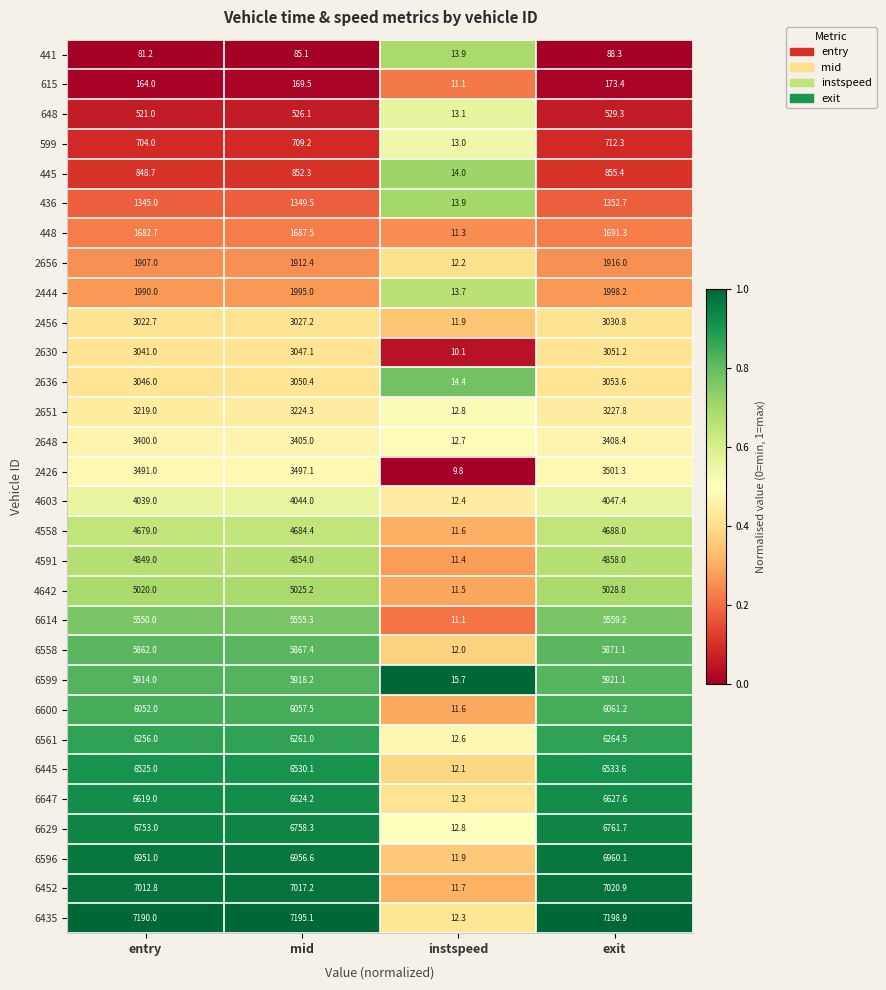

Which series has the largest total across all categories?

6435